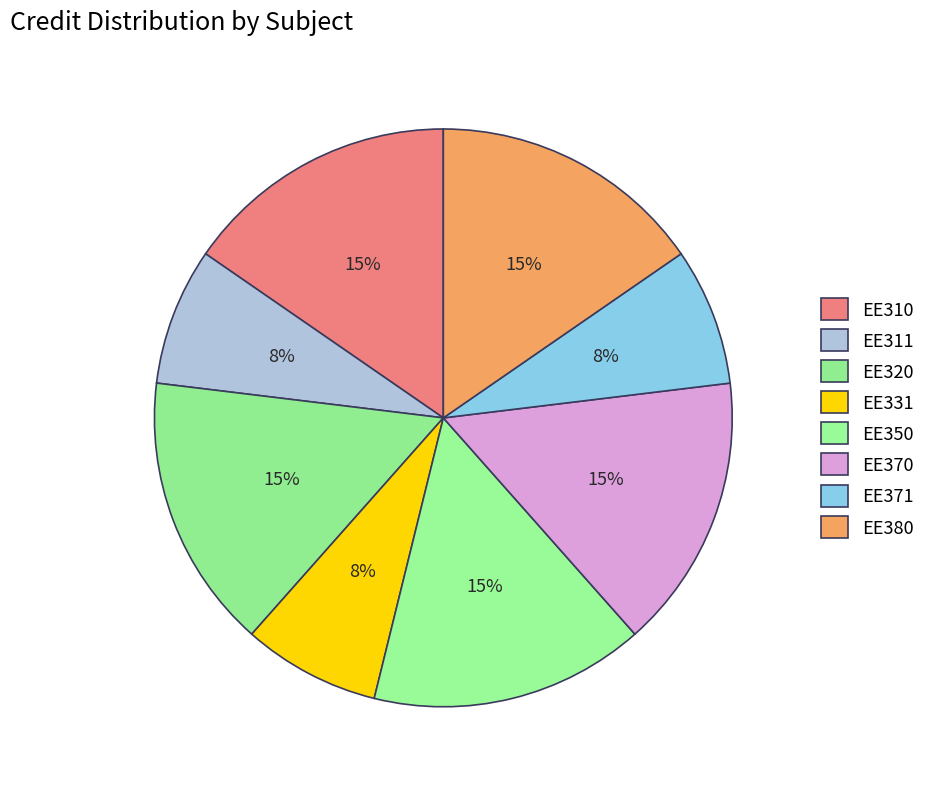

How many slices are in this pie chart?

8